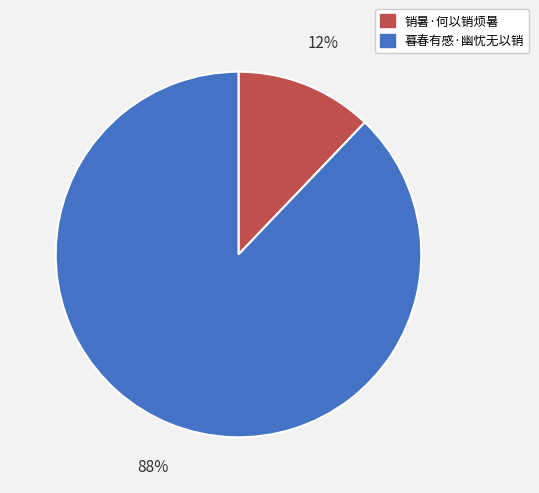

To the nearest percent, what percentage of the pie is 销暑·何以销烦暑?

12%